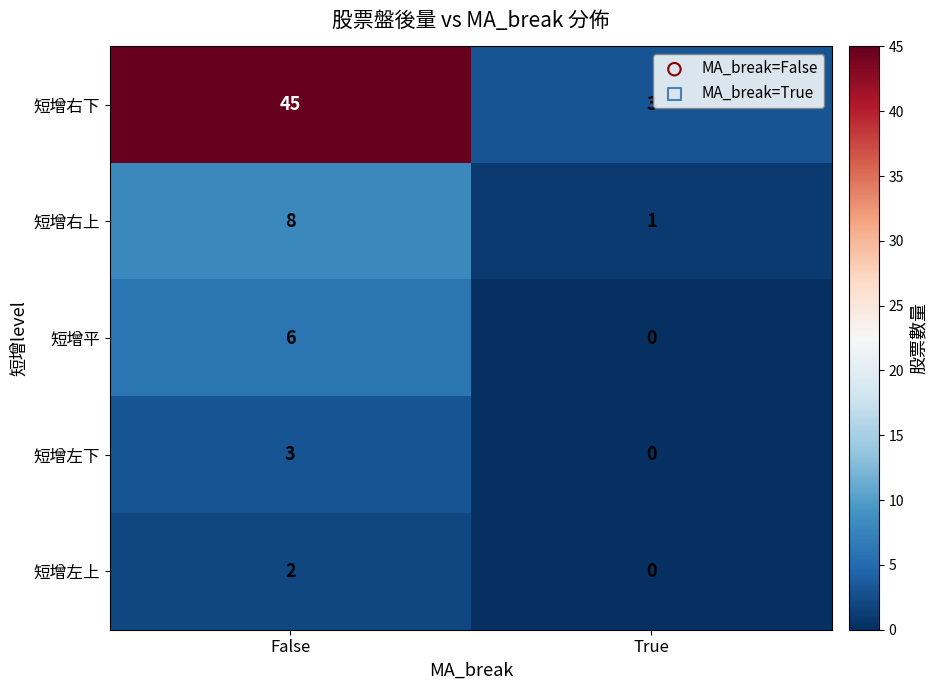

Which series has the widest spread of values?

短增右下